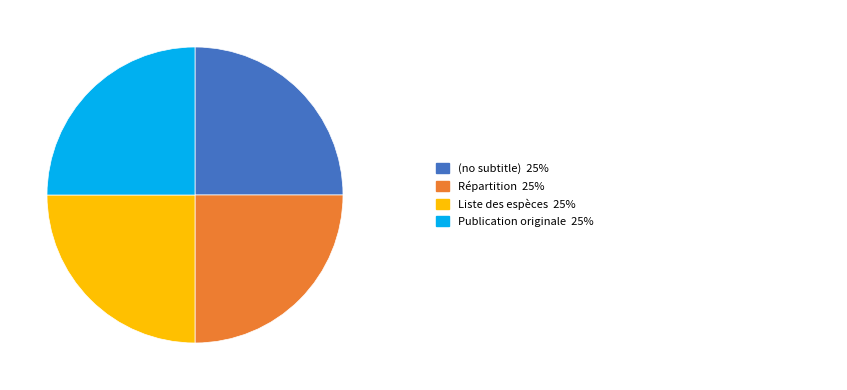

Is there any slice that represents more than half of the pie?

No